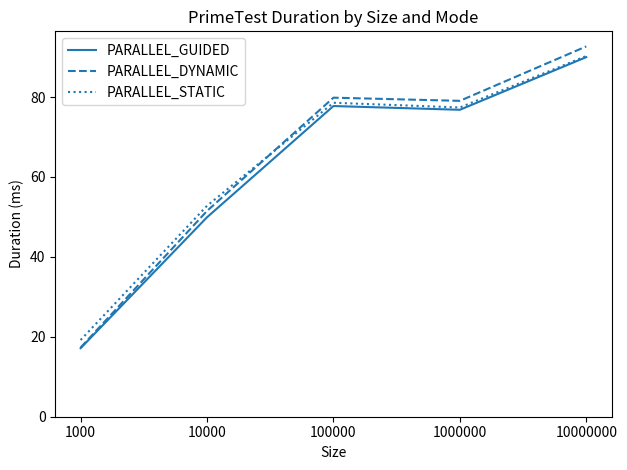

What is the sum of the PARALLEL_GUIDED values at 1000000 and 10000?

126.7